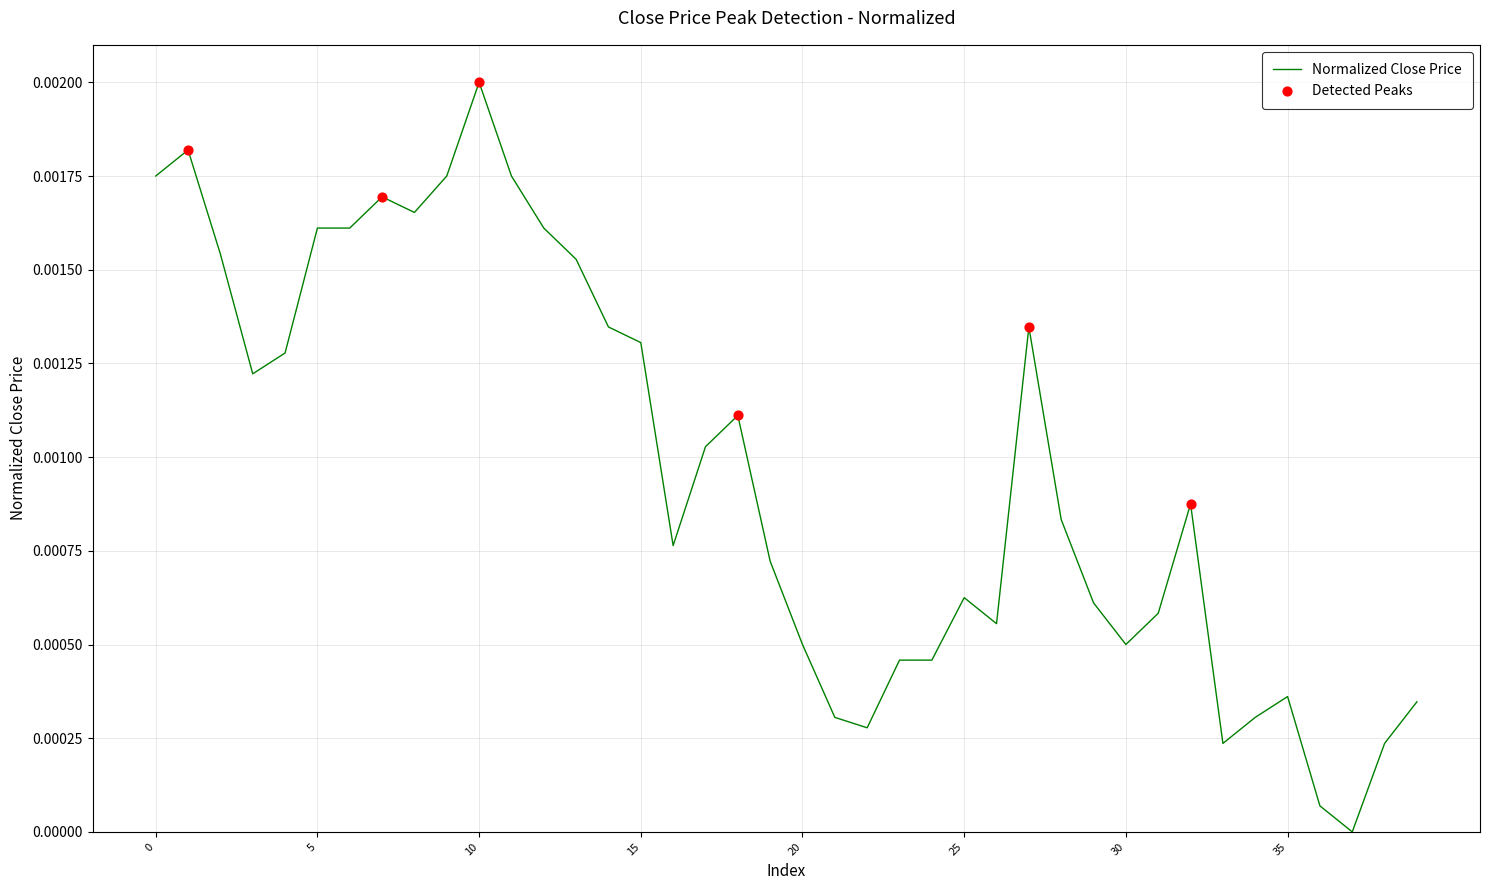

Is this an area chart (filled region under the line)?

No